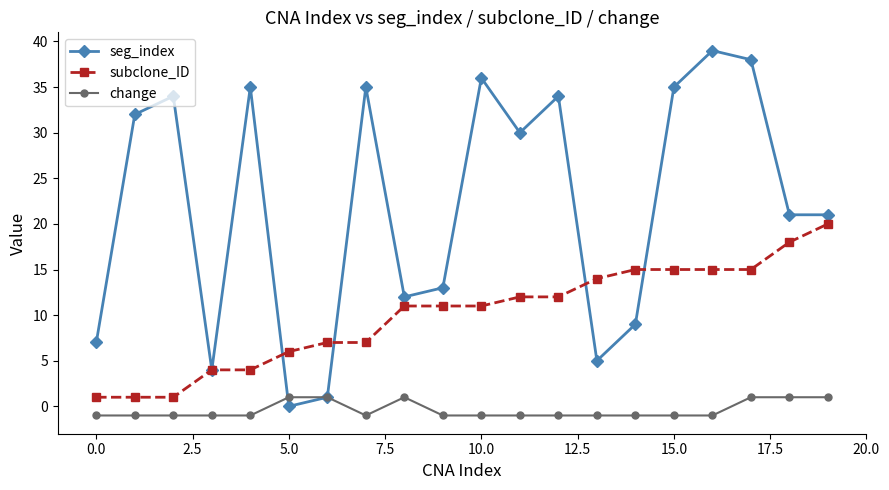

What is the sum of all seg_index values?

441